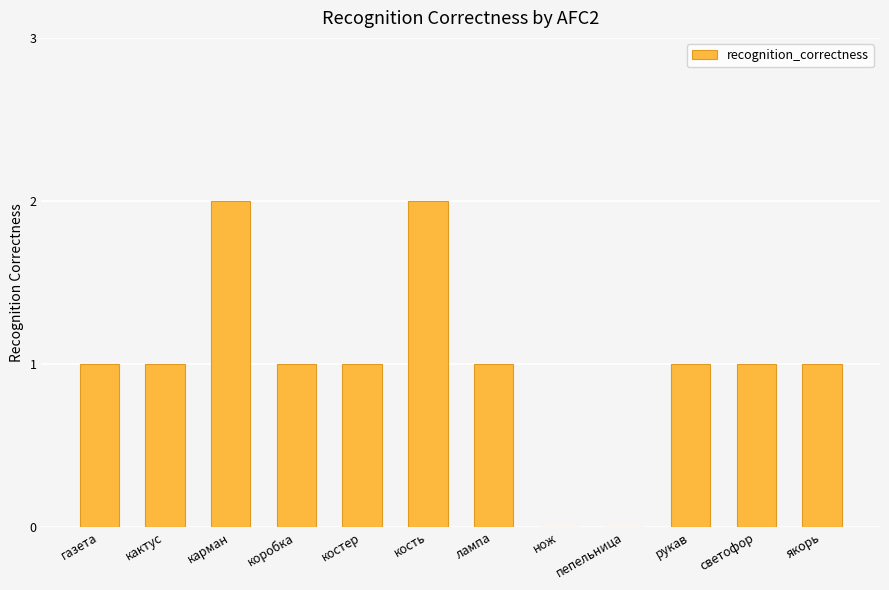

Which has a higher value, якорь or нож?

якорь